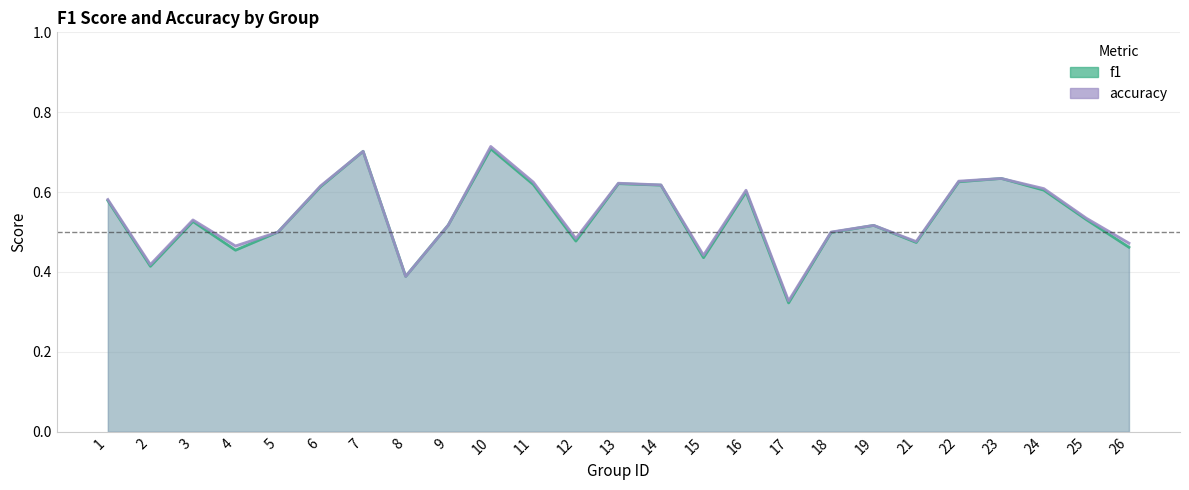

What is the total value across all series at 6?

1.2